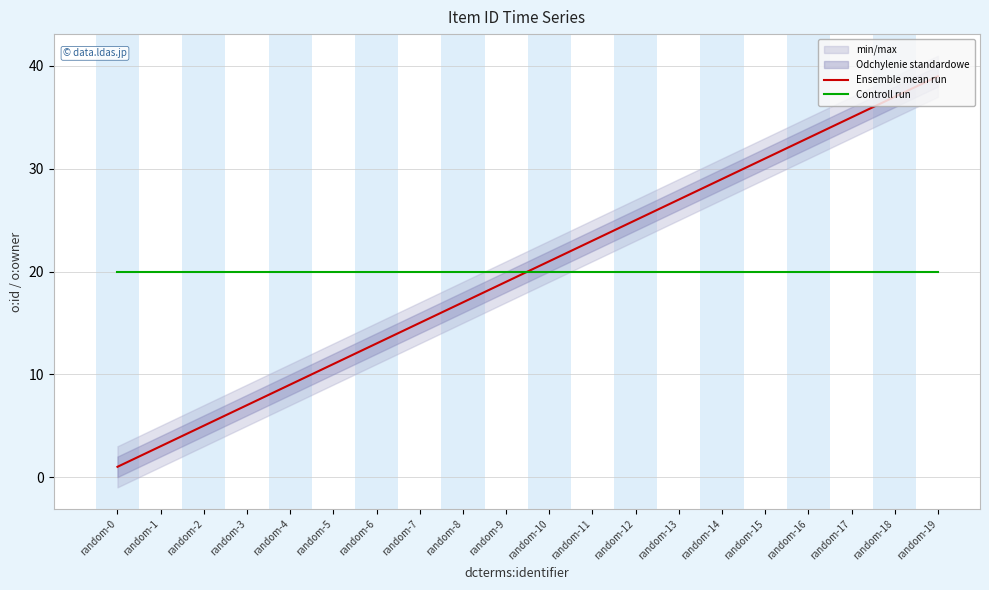

How many times do Controll run and Ensemble mean run cross each other?

1